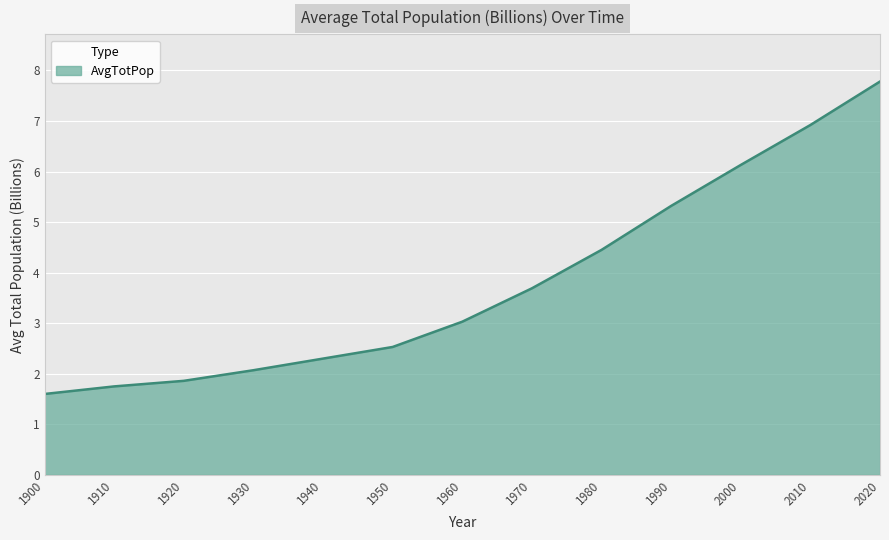

Which label corresponds to the largest value in the chart?

2020